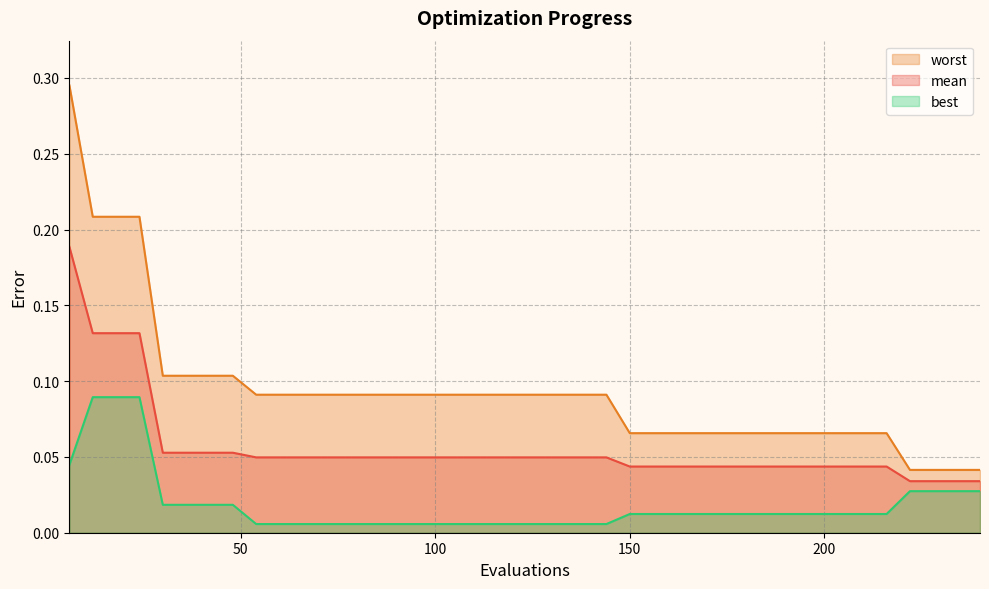

True or false: worst has a value of 0.1 at 54.

False